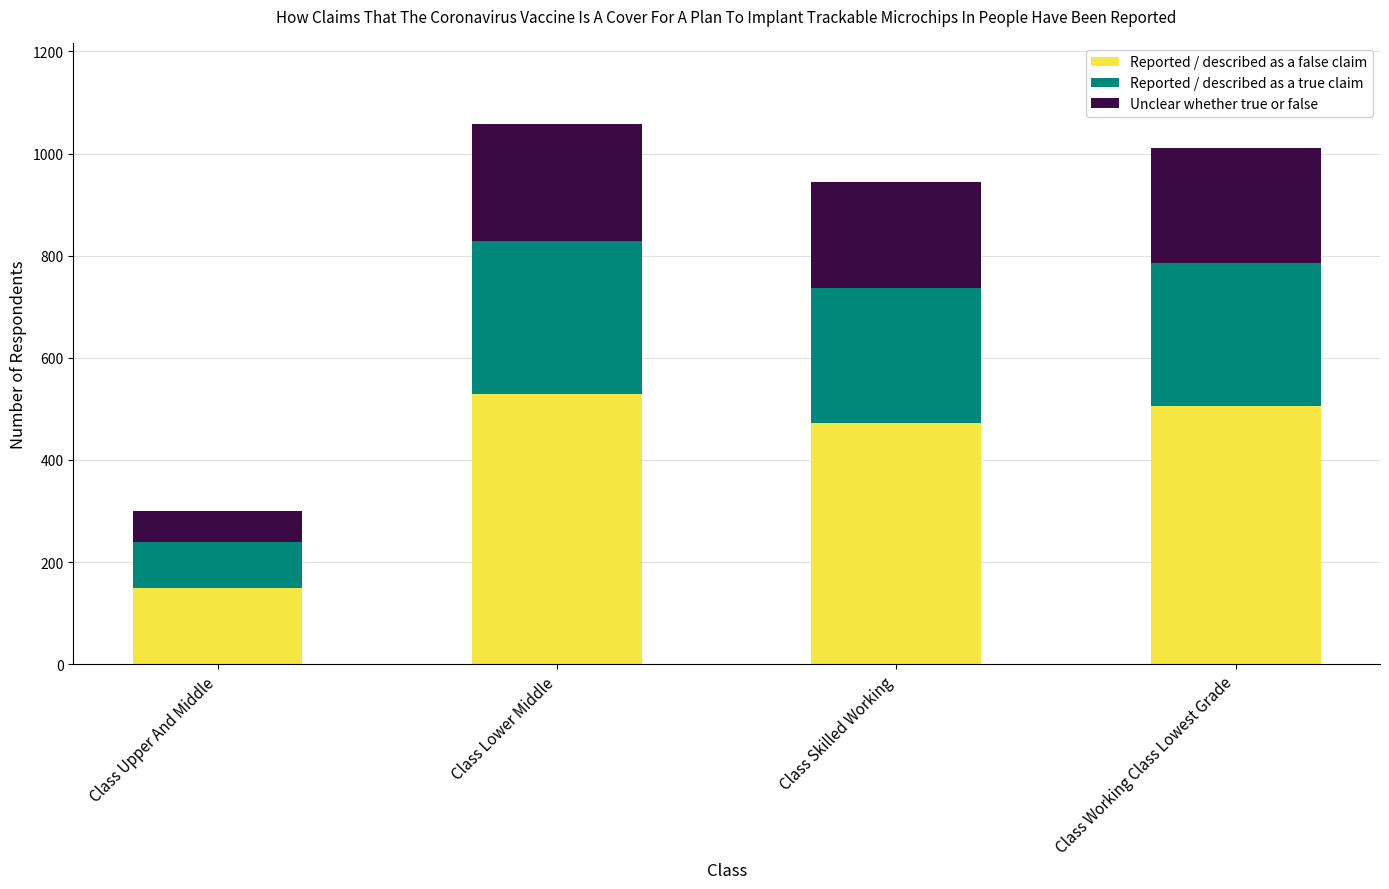

What is the difference between the maximum and minimum values in the Reported / described as a false claim series?

379